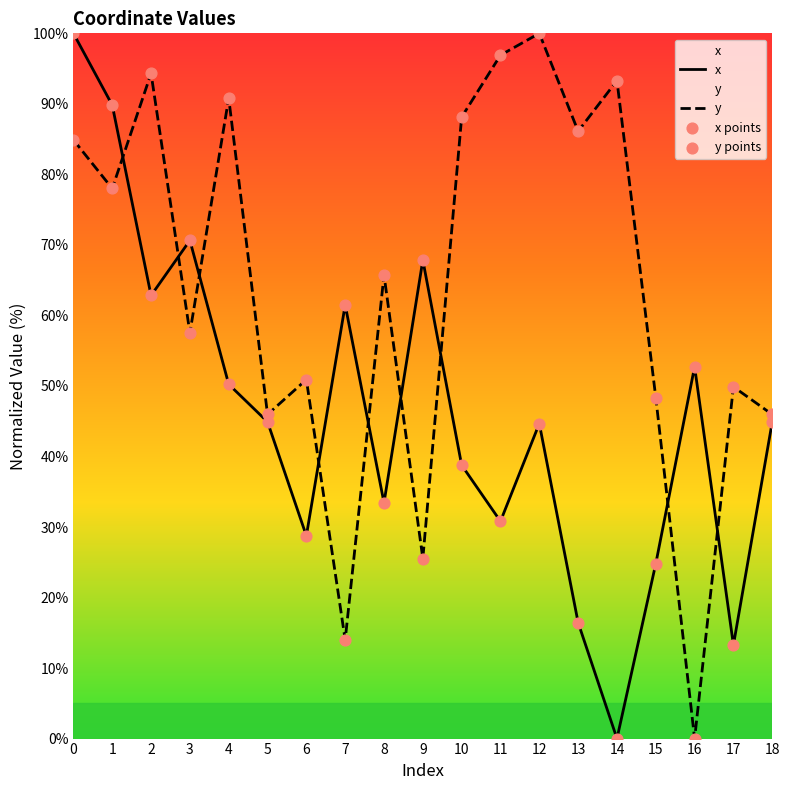

Is the value of x points at 12 greater than the value of y at 5?

No